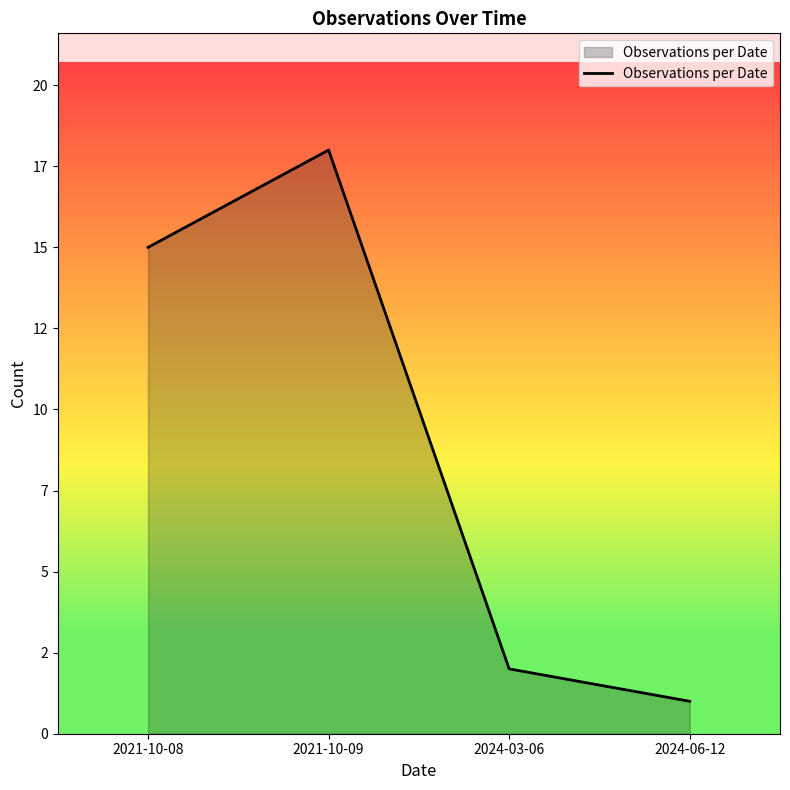

Does the chart have visible grid lines?

No